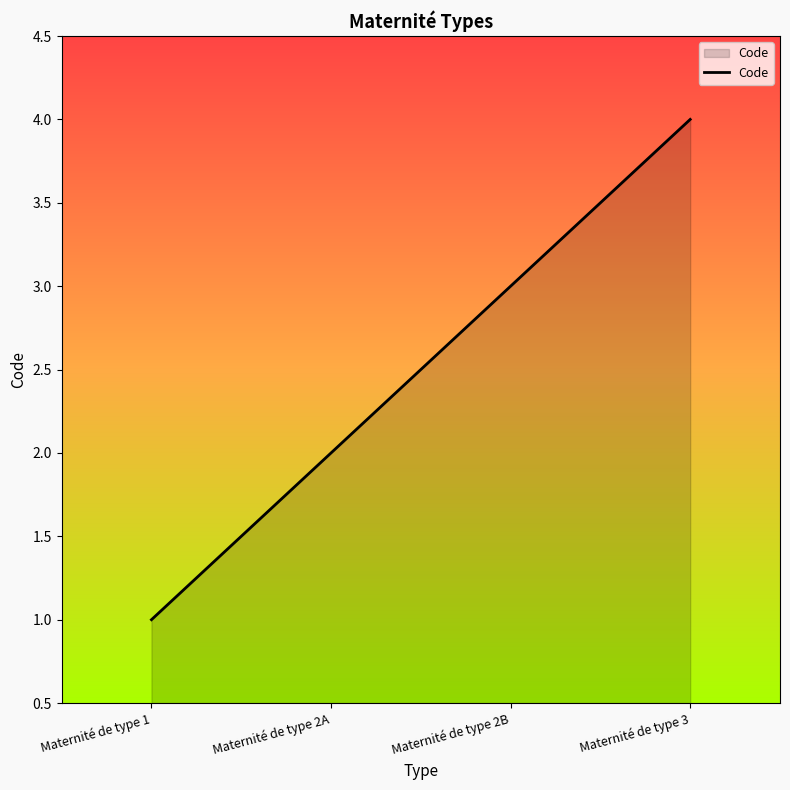

What is the sum of all values?

10